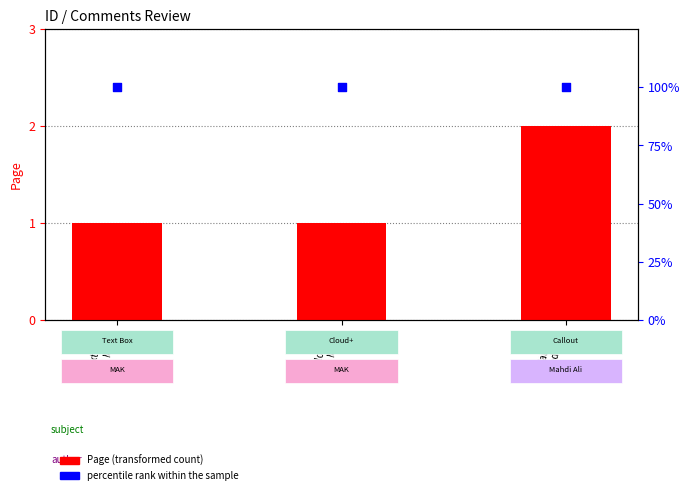

At how many categories does at least one series exceed 72?

3